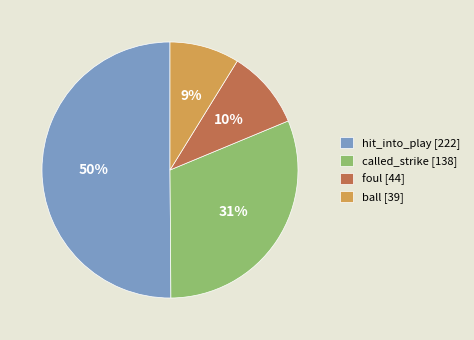

The called_strike slice represents 20% of the pie. True or false?

False